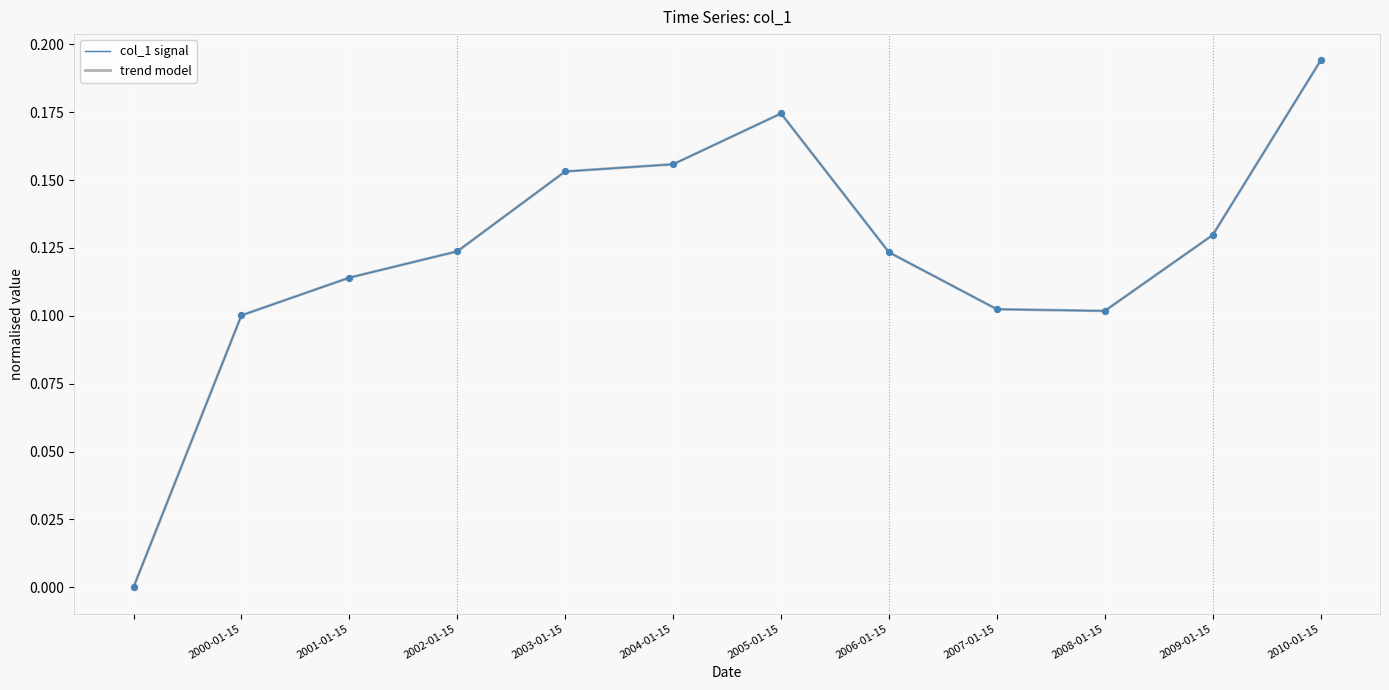

Does the chart have visible grid lines?

Yes